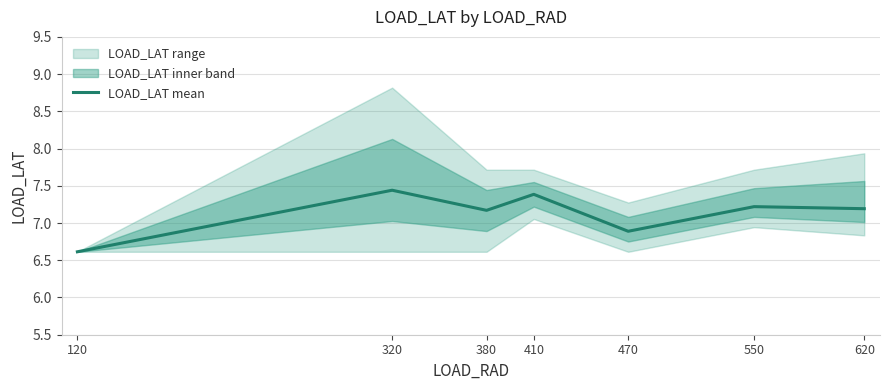

What is the minimum value shown in the chart?

6.6